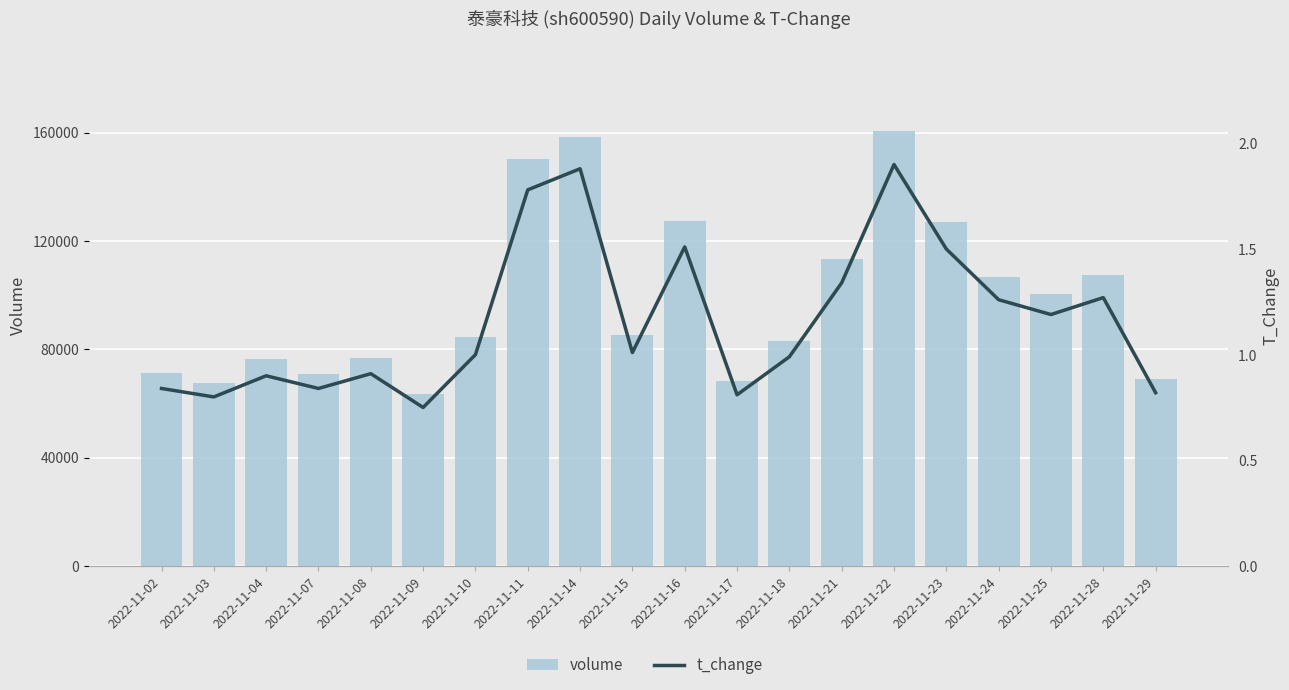

What is the difference between the second highest and second lowest values in the volume series?

90779.0